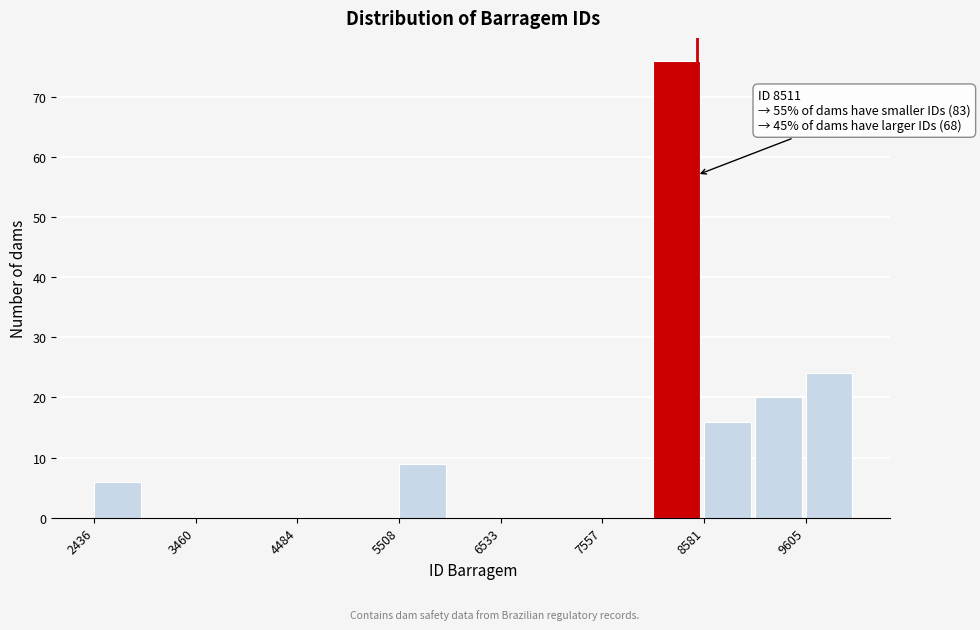

Around what value on the x-axis is the tallest bar? Give the approximate position of its centre, as read against the axis.

8400